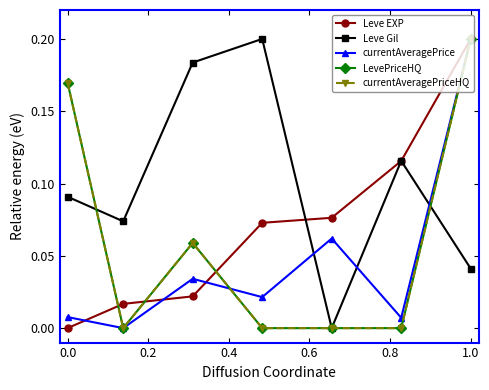

Is this an area chart (filled region under the line)?

No